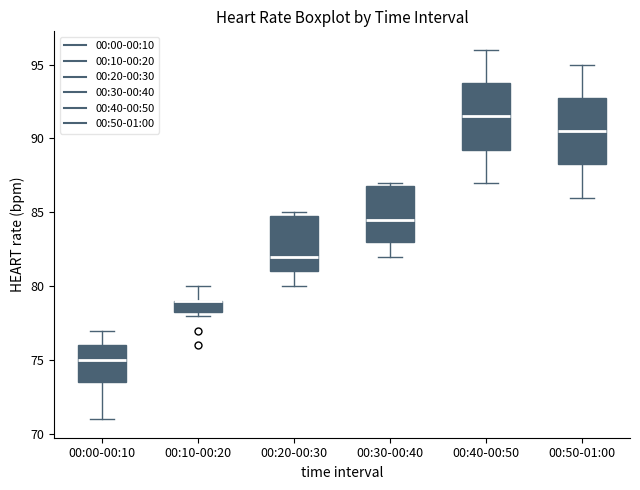

Reading left to right, transcribe this box plot: for each box, give where its median line is, the range the box spans, and where its two whiskers end, as read against the y-axis. The values are not printed on the chart, so give them approximately, as read against the axis.

00:00-00:10: median 75.0, box 73.5 to 76.0, whiskers 71.0 to 77.0
00:10-00:20: median 79.0 (drawn on the box's upper edge), box 78.5 to 79.0, whiskers 78.0 to 80.0
00:20-00:30: median 82.0, box 81.0 to 85.0, whiskers 80.0 to 85.0 (just above the box's upper edge)
00:30-00:40: median 84.5, box 83.0 to 87.0, whiskers 82.0 to 87.0 (just above the box's upper edge)
00:40-00:50: median 91.5, box 89.5 to 94.0, whiskers 87.0 to 96.0
00:50-01:00: median 90.5, box 88.5 to 93.0, whiskers 86.0 to 95.0